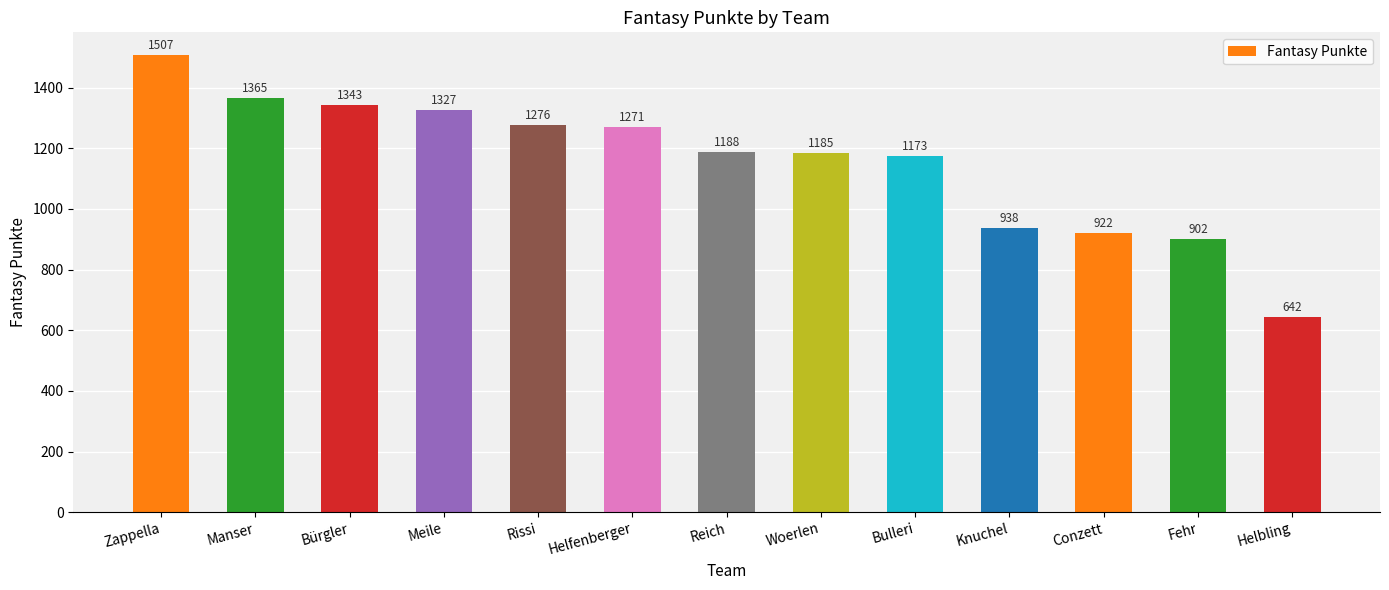

True or false: the data shows 1188 at Reich.

True